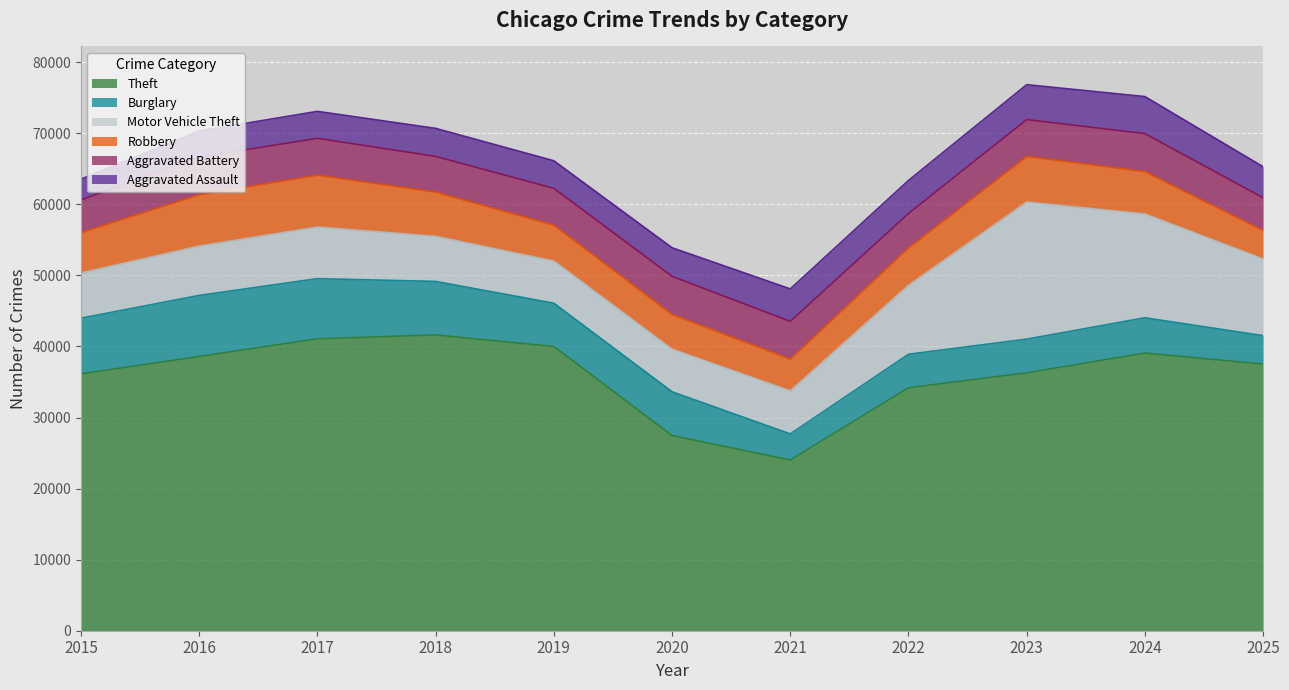

How many interior local peaks does the Theft series have?

2